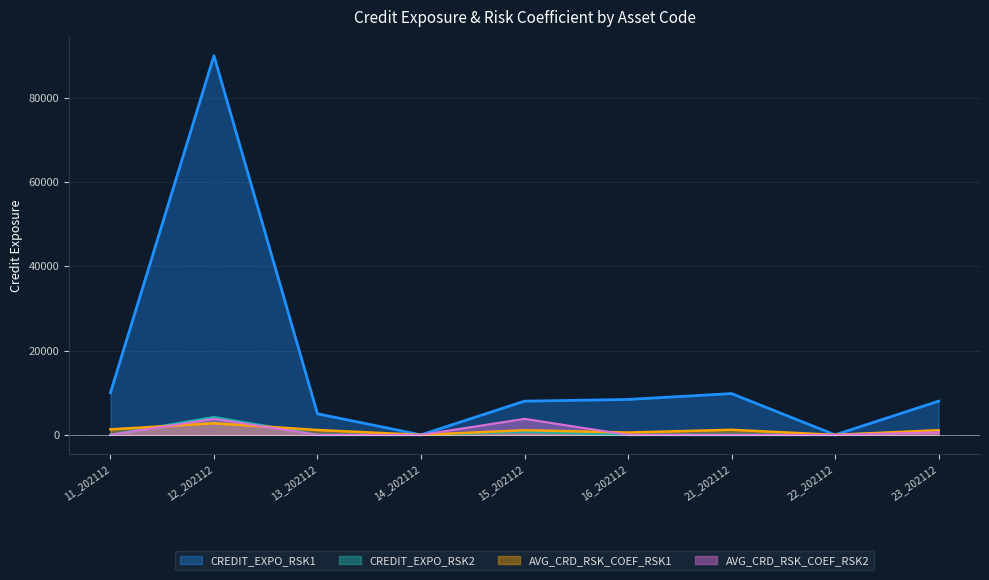

Where is the first local maximum for AVG_CRD_RSK_COEF_RSK1?

12_202112